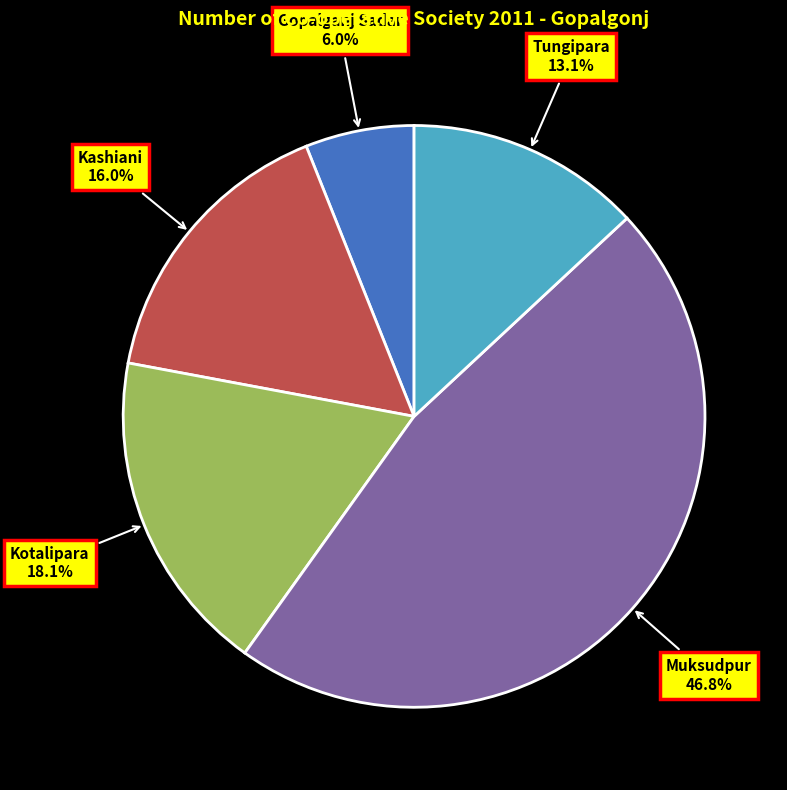

Which slice is the largest?

Muksudpur